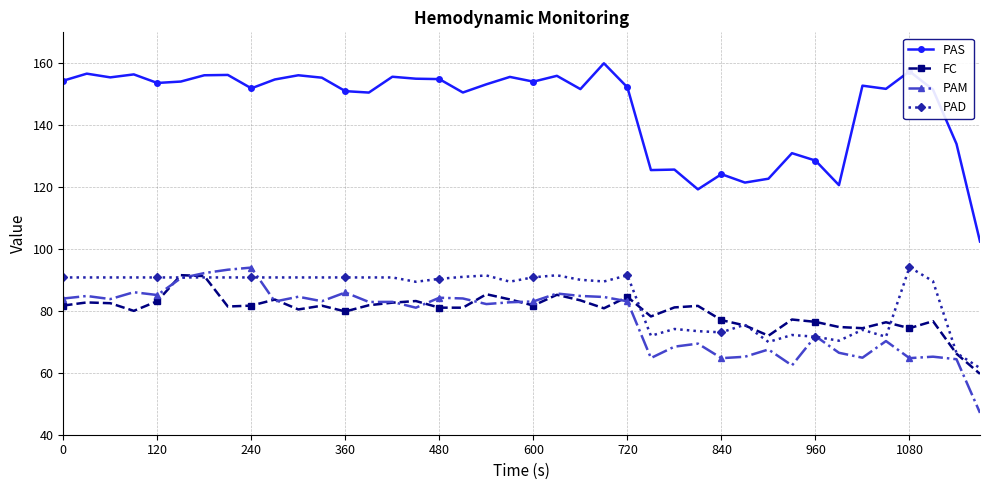

Which series has the largest range (max minus min)?

PAS